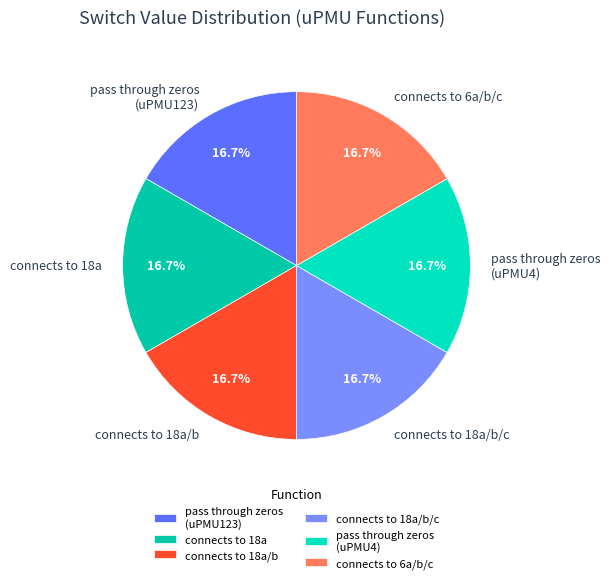

What is the ratio of the value at connects to 6a/b/c to the value at connects to 18a/b/c?

1.0